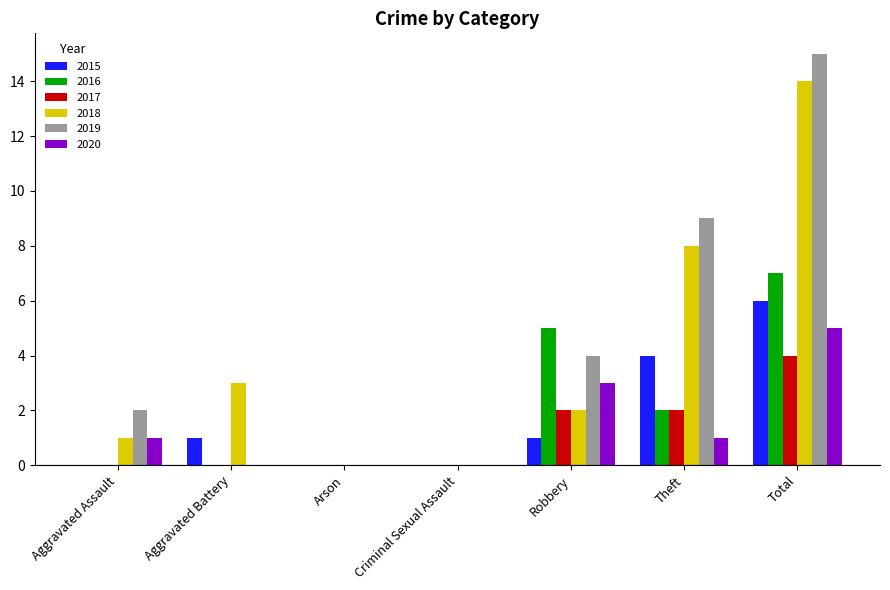

Which category has the highest value across all series?

Total